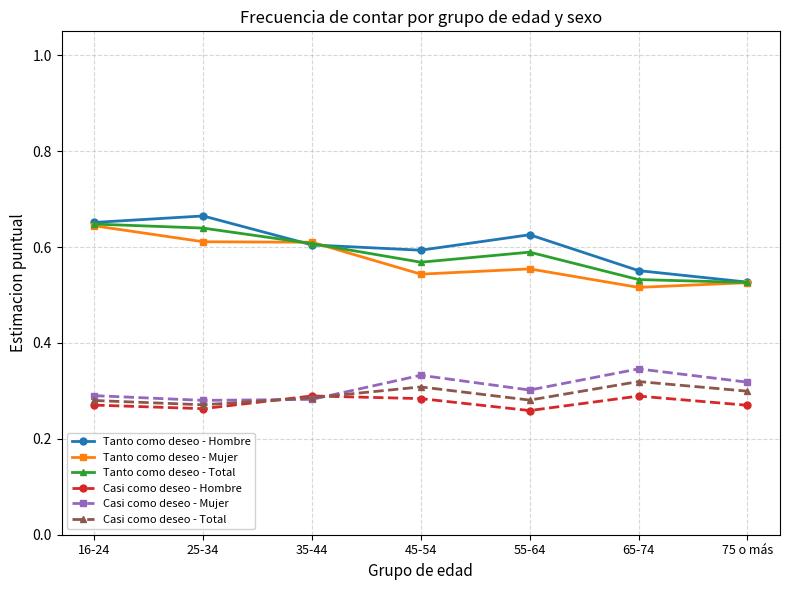

What is the total value across all series at 25-34?

2.7